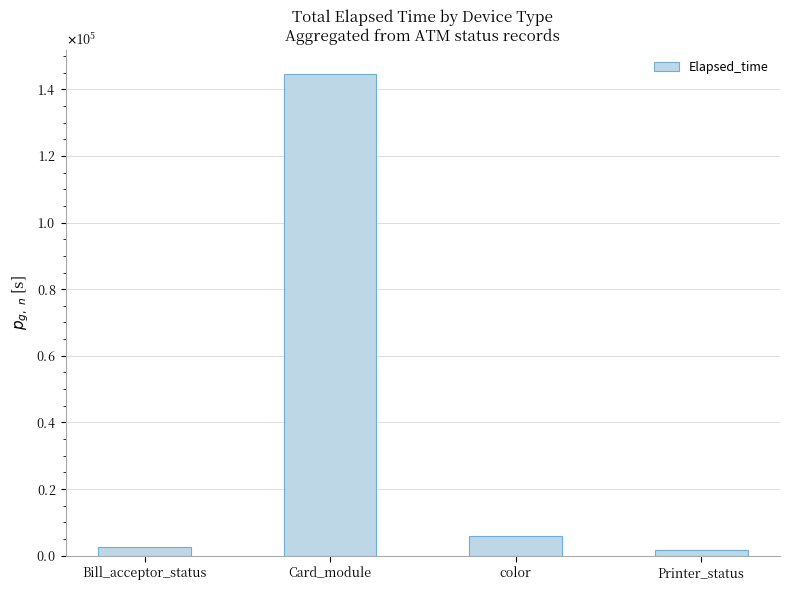

List the labels in order of value, largest first.

Card_module, color, Bill_acceptor_status, Printer_status